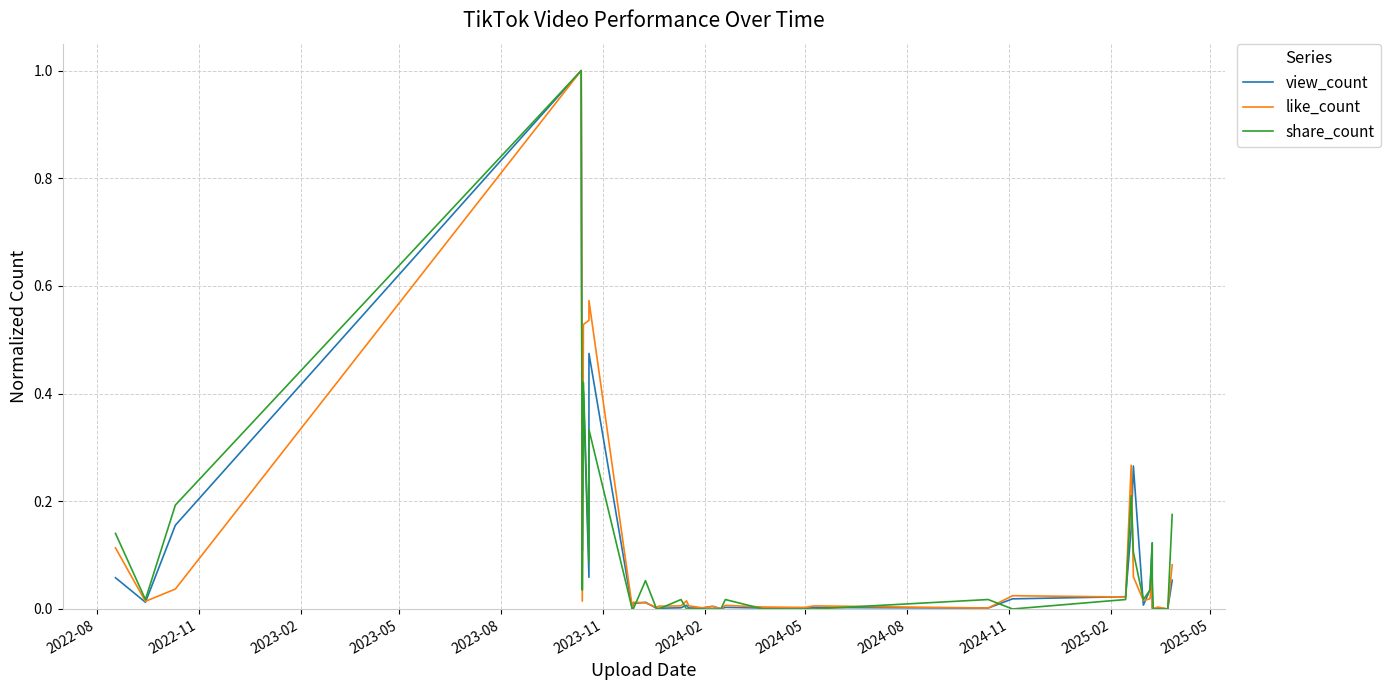

Which series has the largest total across all categories?

like_count